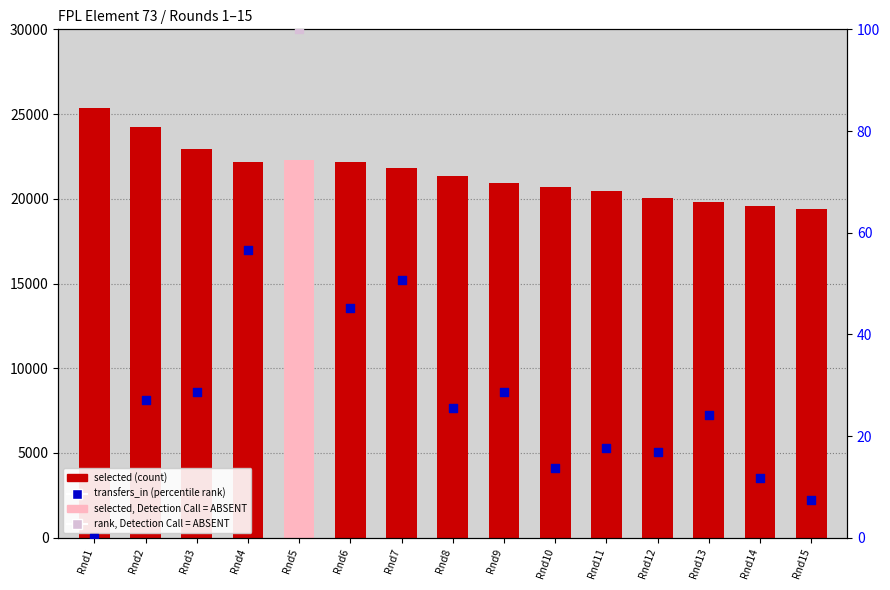

What is the change in value from Rnd2 to Rnd12?

-4180